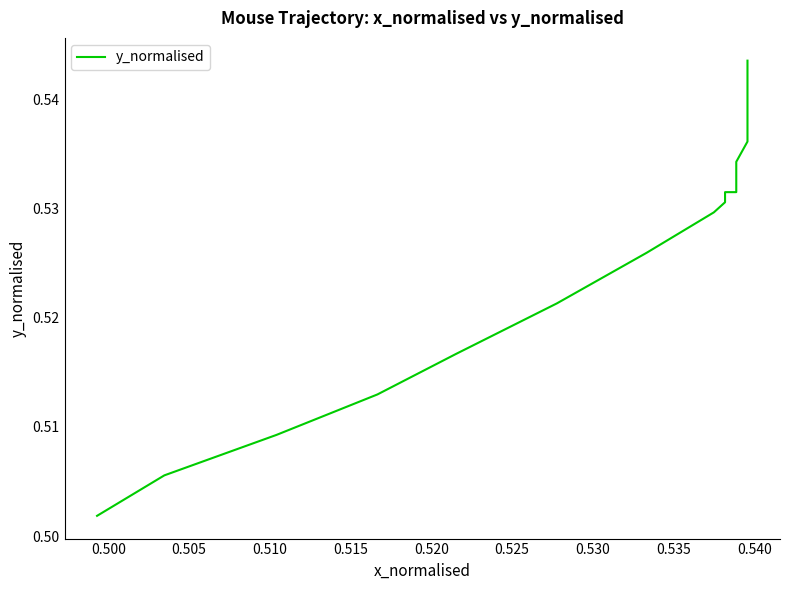

What is the greatest value displayed?

0.5